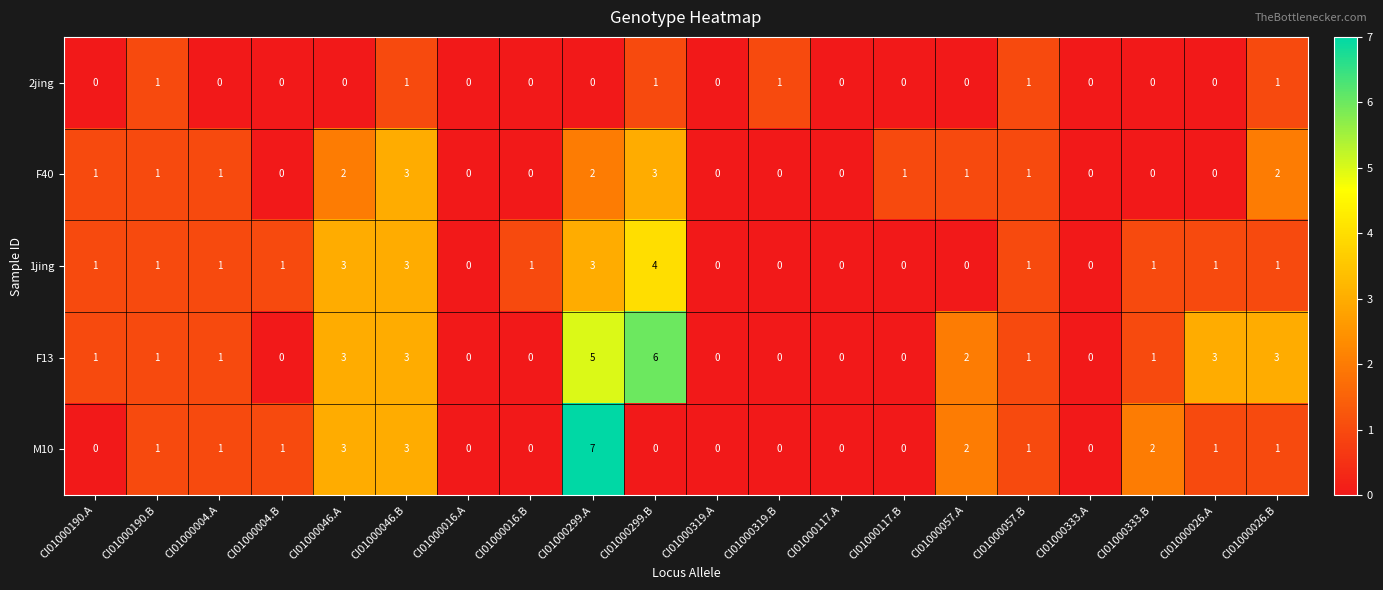

True or false: 1jing has a value of -3 at CI01000117.B.

False